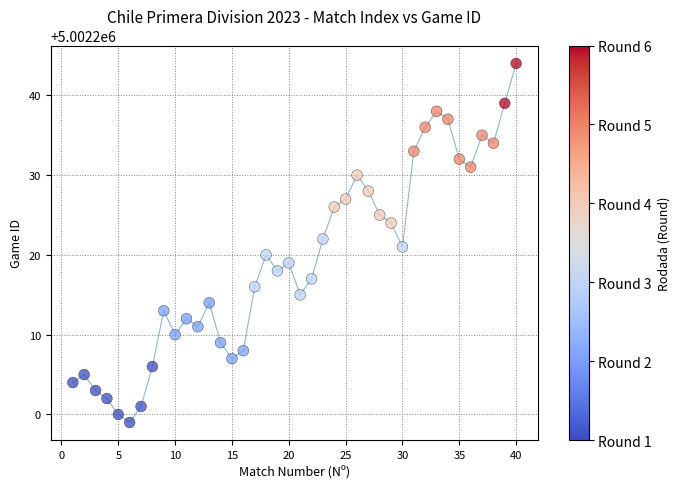

What is the range of X values (max minus min)?

39